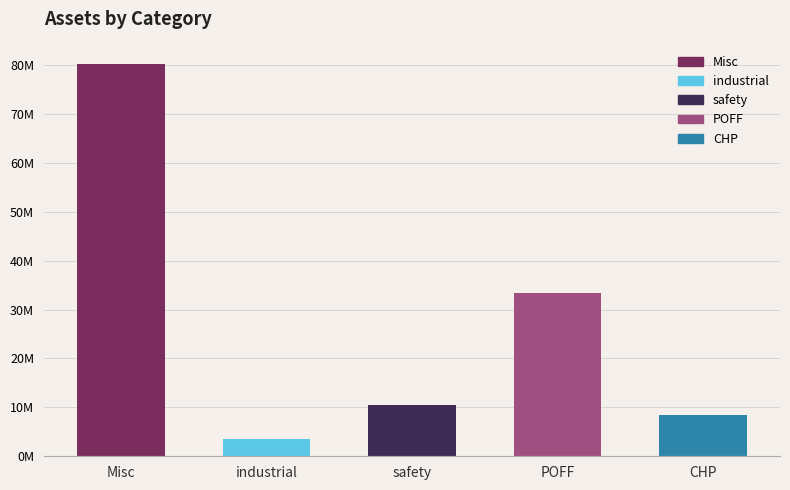

Where does the data first go above 10551342?

Misc